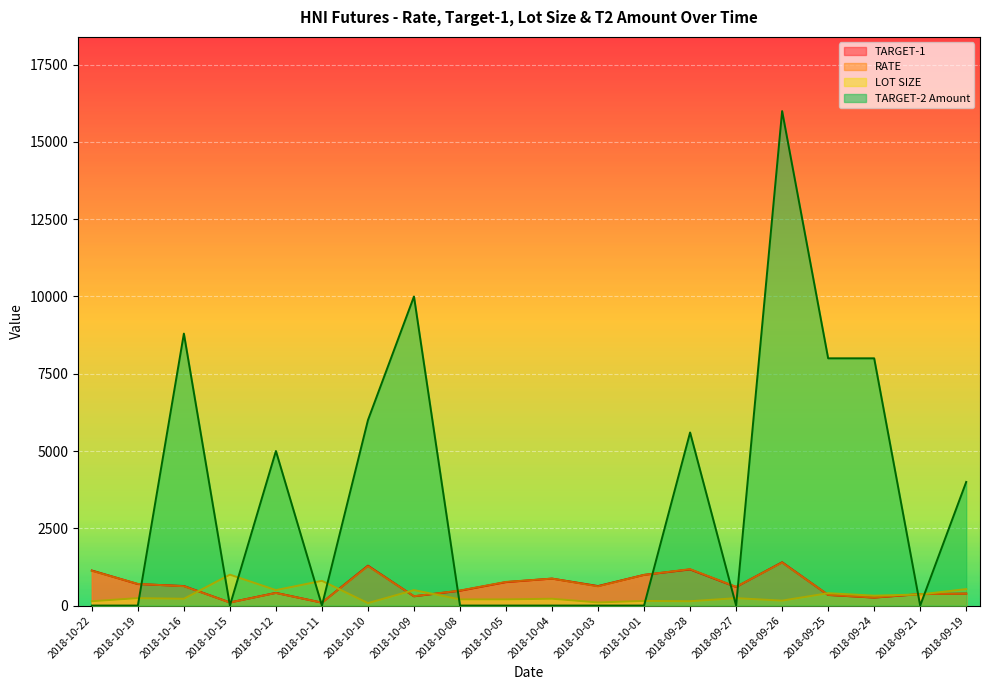

How many data points in TARGET-1 are less than 631?

10